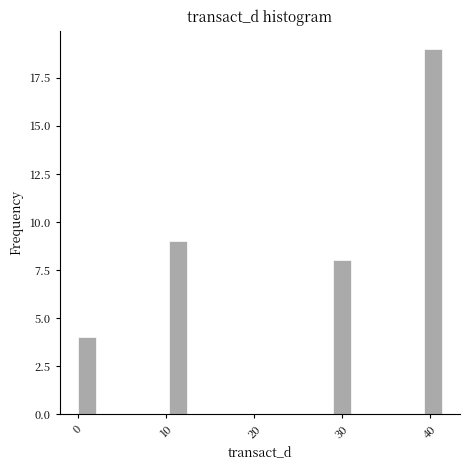

Around what value on the x-axis is the tallest bar? Give the approximate position of its centre, as read against the axis.

40